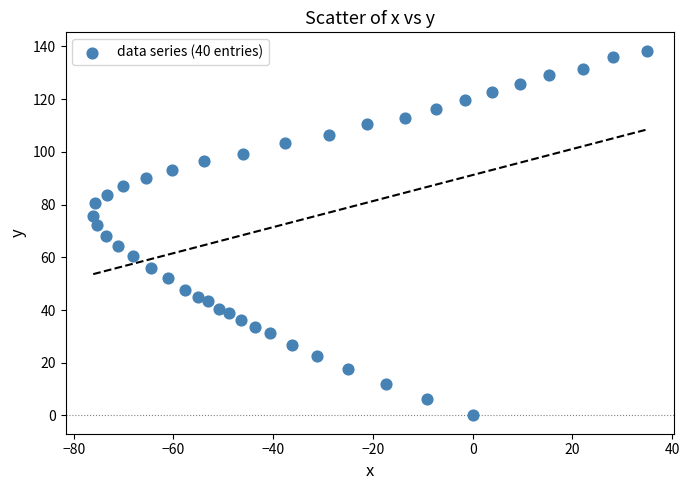

What is the range of Y values (max minus min)?

138.4